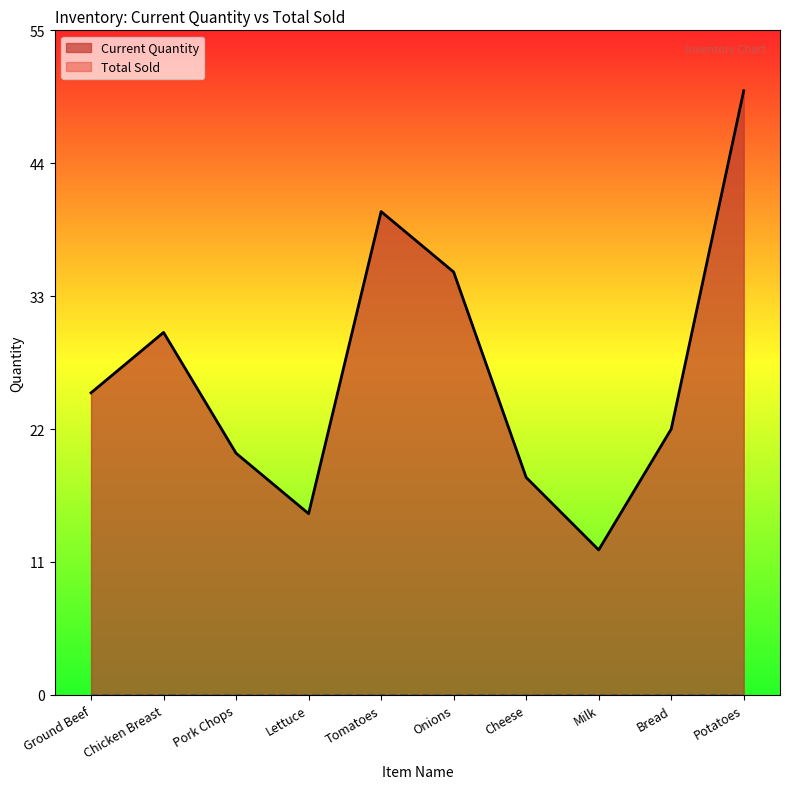

What position from the left is Milk?

8